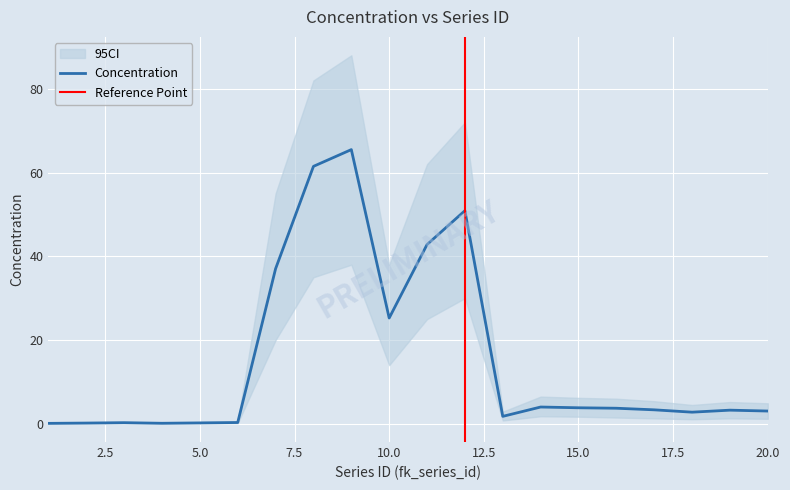

True or false: conc_upper has more than 0 interior local peaks.

True